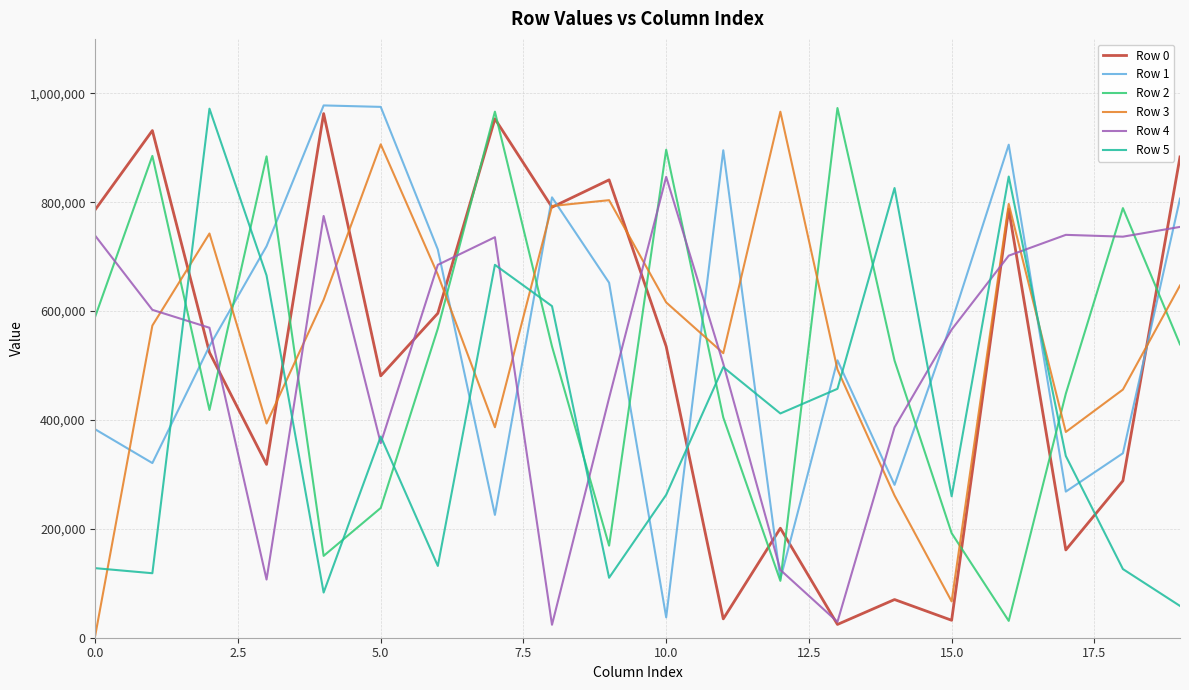

What is the greatest value displayed?

977772